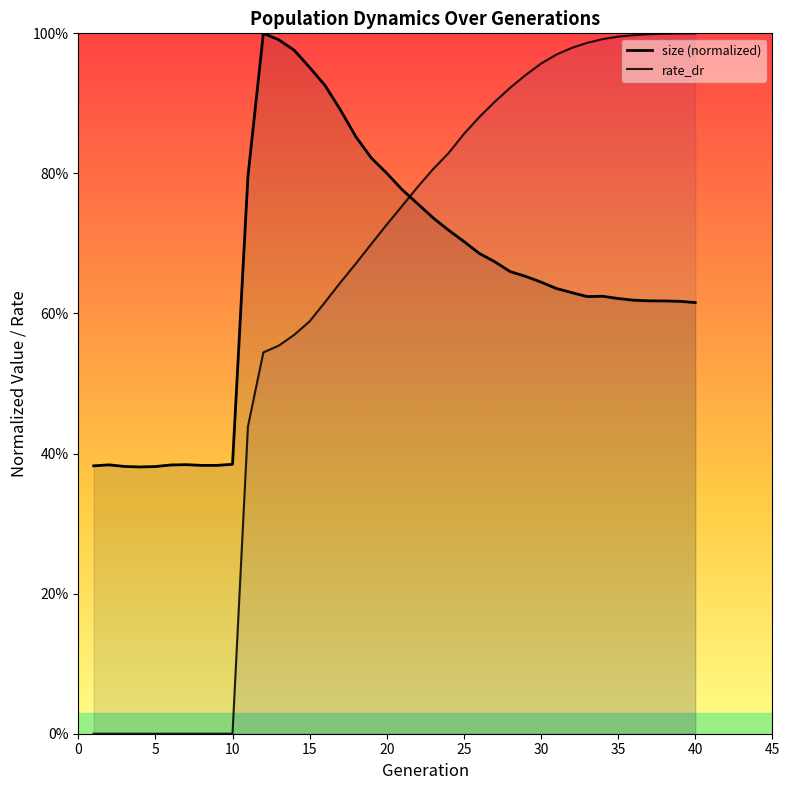

What is the average value of the size series?

0.7